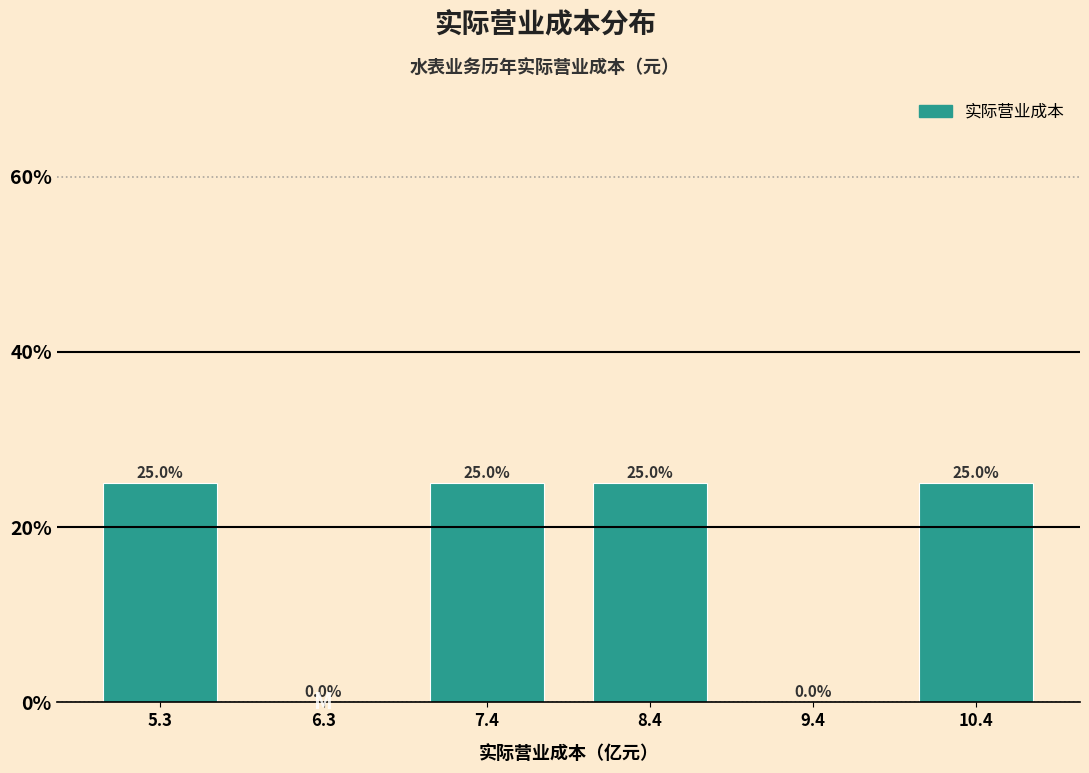

Reading left to right, list every bar in this chart as the range it spans on the x-axis followed by its height. The bar edges are not printed on the chart, so give them approximately, as read against the axis.

4.8 to 5.8: 25.0
5.8 to 6.8: 0.0
6.8 to 7.8: 25.0
7.8 to 8.8: 25.0
8.8 to 10.0: 0.0
10.0 to 11.0: 25.0